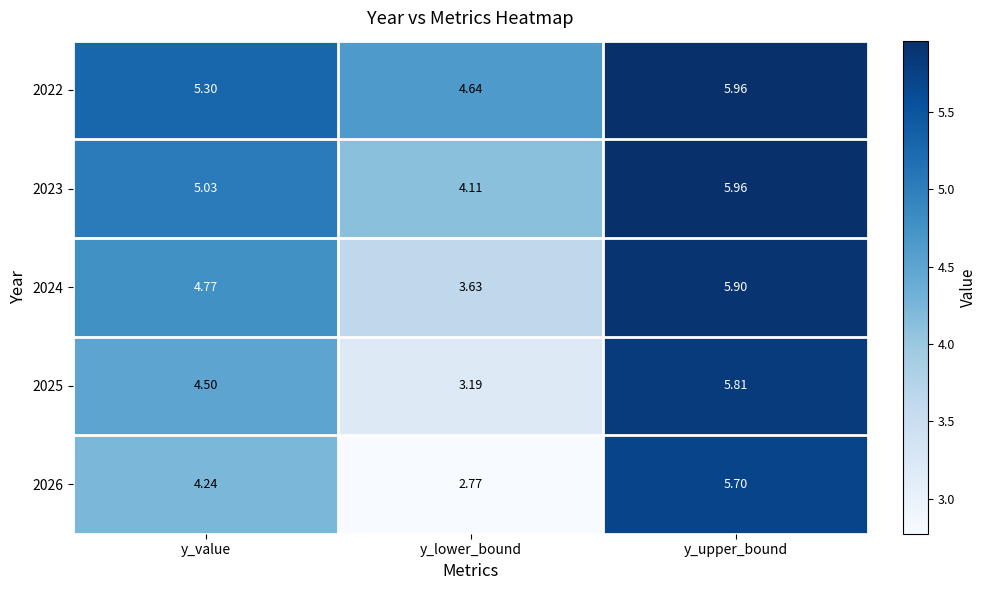

At which label does 2024 reach its minimum?

y_lower_bound